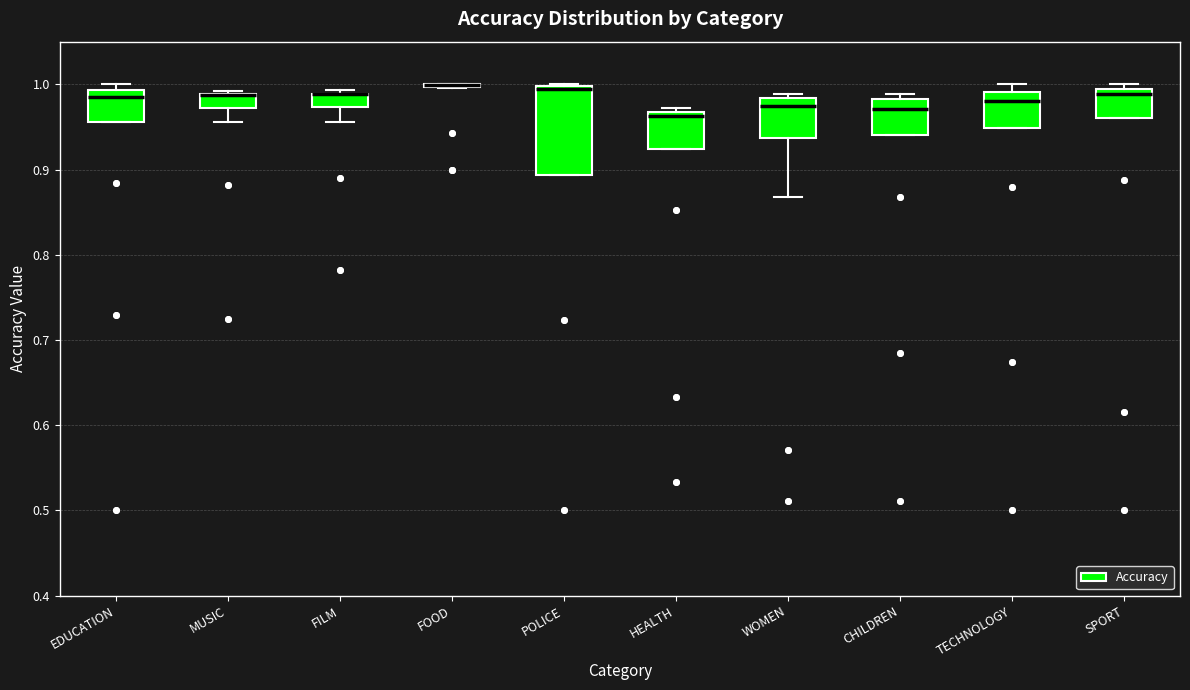

Reading left to right, transcribe this box plot: for each box, give where its median line is, the range the box spans, and where its two whiskers end, as read against the y-axis. The values are not printed on the chart, so give them approximately, as read against the axis.

EDUCATION: median 0.98, box 0.96 to 0.99, whiskers 0.96 to 1.00
MUSIC: median 0.99 (drawn on the box's upper edge), box 0.97 to 0.99, whiskers 0.96 to 0.99 (just above the box's upper edge)
FILM: median 0.99 (drawn on the box's upper edge), box 0.97 to 0.99, whiskers 0.96 to 0.99 (just above the box's upper edge)
FOOD: box collapsed to a line at 1.00, whiskers 1.00 to 1.00
POLICE: median 0.99, box 0.89 to 1.00, whiskers 0.89 to 1.00
HEALTH: median 0.96, box 0.92 to 0.97, whiskers 0.92 to 0.97 (just above the box's upper edge)
WOMEN: median 0.97, box 0.94 to 0.98, whiskers 0.87 to 0.99
CHILDREN: median 0.97, box 0.94 to 0.98, whiskers 0.94 to 0.99
TECHNOLOGY: median 0.98, box 0.95 to 0.99, whiskers 0.95 to 1.00
SPORT: median 0.99, box 0.96 to 1.00, whiskers 0.96 to 1.00 (just above the box's upper edge)